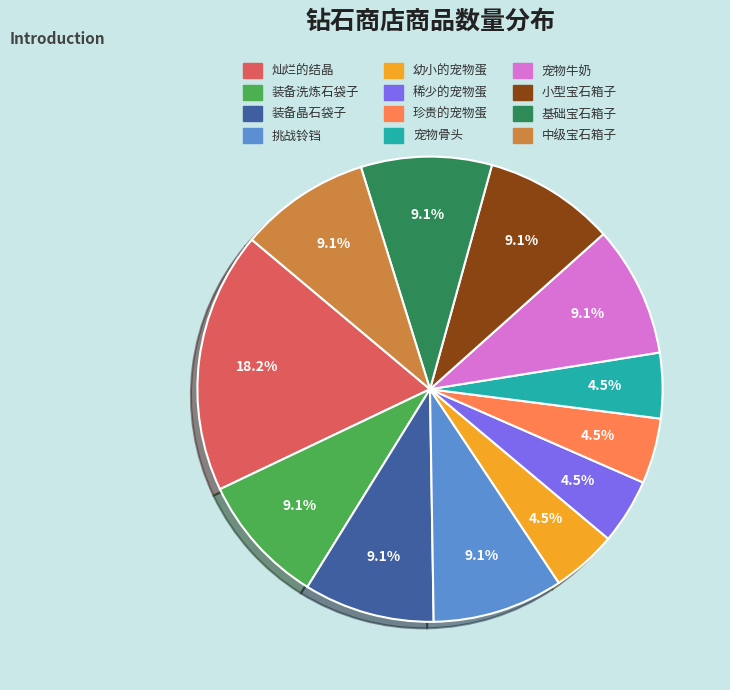

Is there a majority slice in this chart?

No